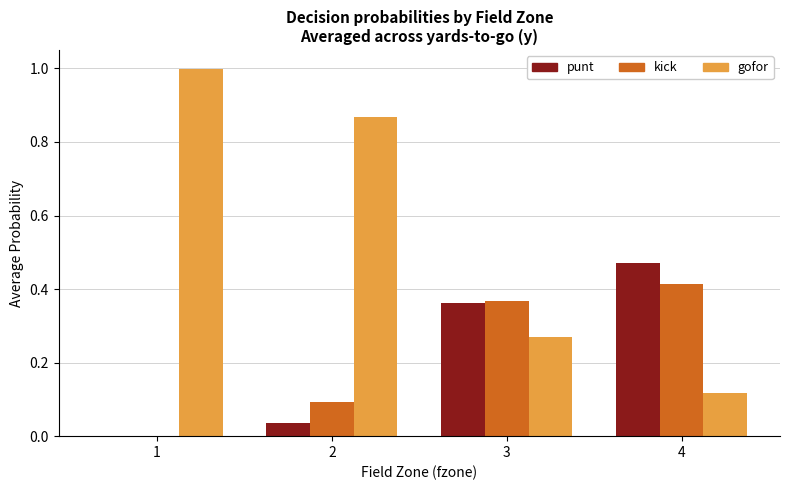

Is the value of kick at 4 greater than the value of gofor at 2?

No